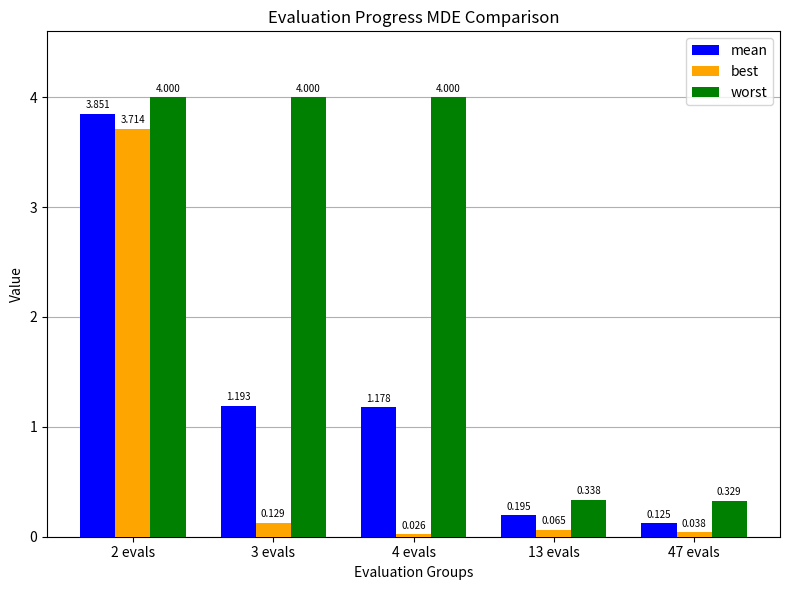

Where is worst nearest to the value 2?

13 evals